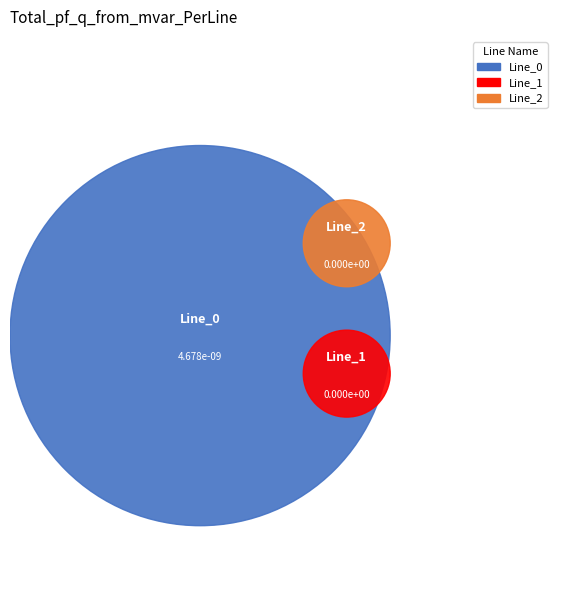

Which category has the biggest portion of the pie?

Line_0